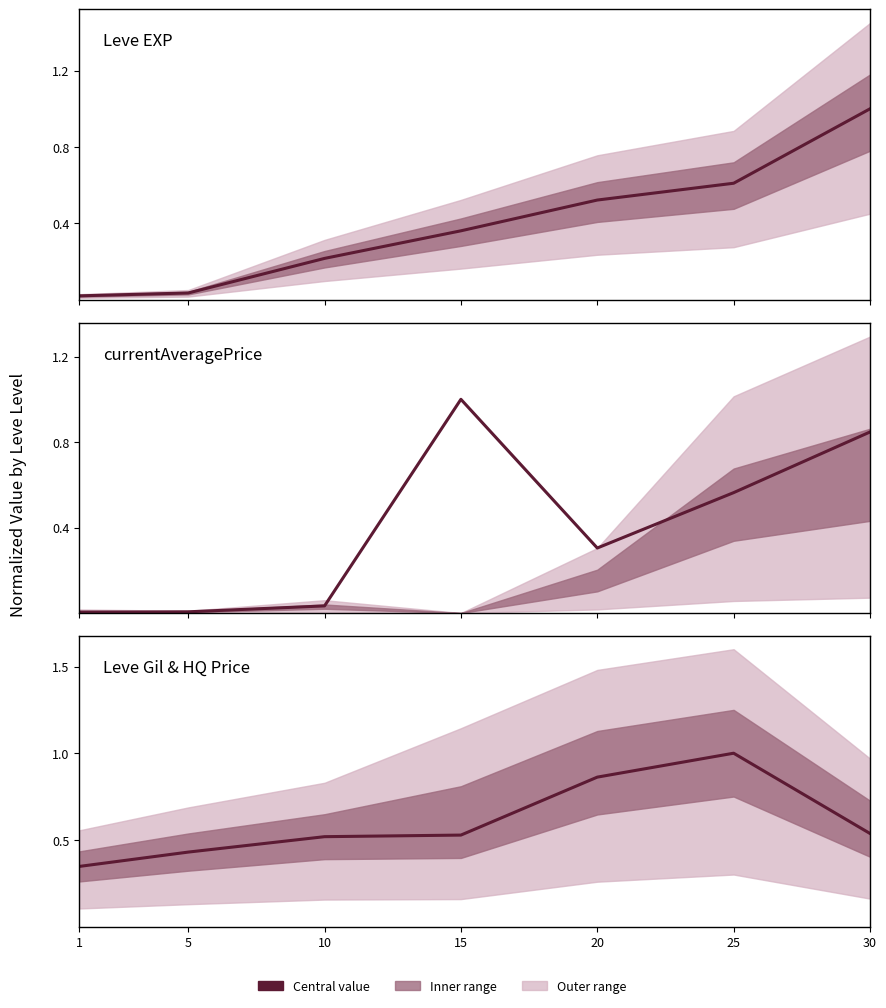

Where is currentAveragePrice nearest to the value 0?

1